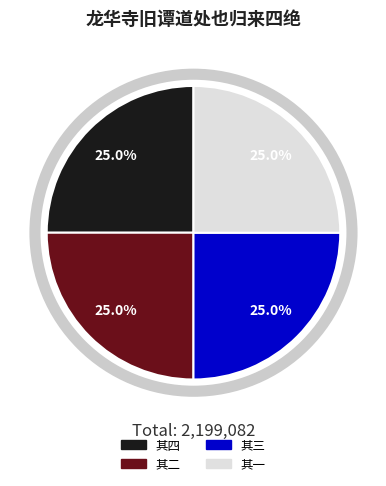

What portion of the pie excludes 其一?

75.0%